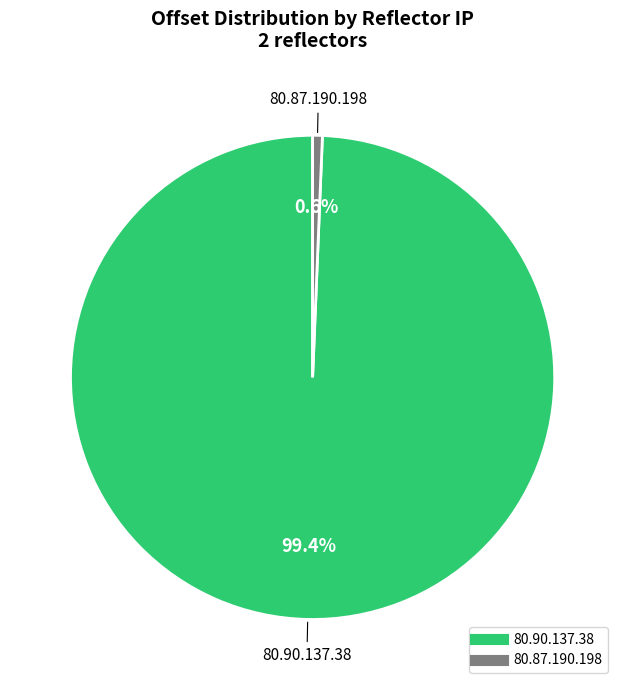

Does 80.90.137.38 represent more than half of the total?

Yes